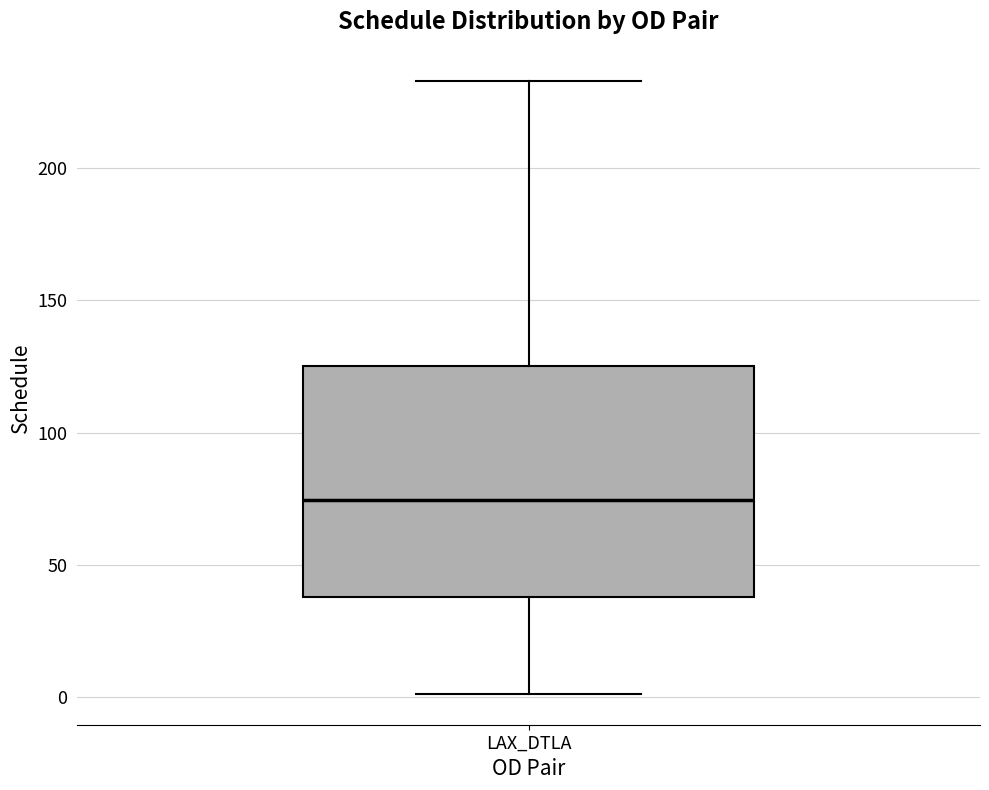

Where does the median line of the box for LAX_DTLA sit on the y-axis? The values are not printed on the chart, so give them approximately, as read against the axis.

75